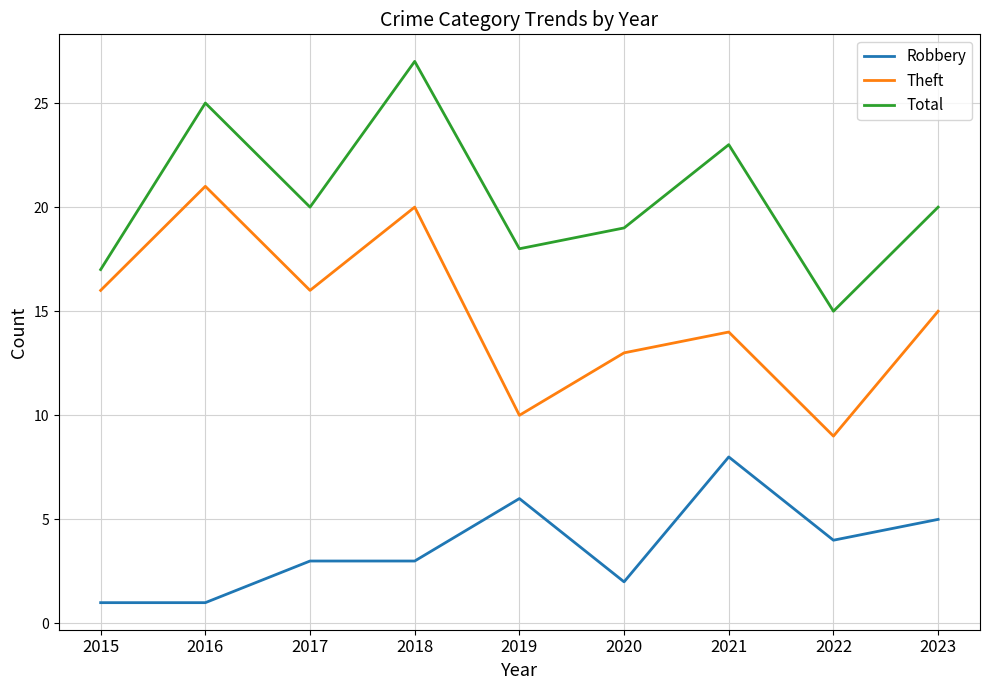

Is it true that Theft equals 20 at 2023?

False